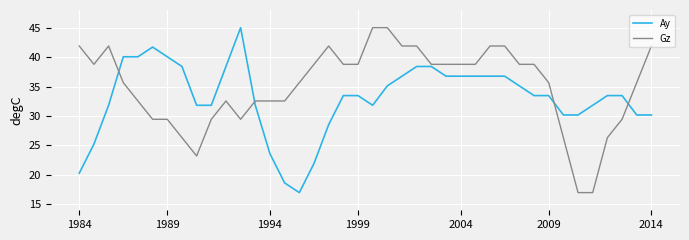

What is the maximum value for Ay?

45.0